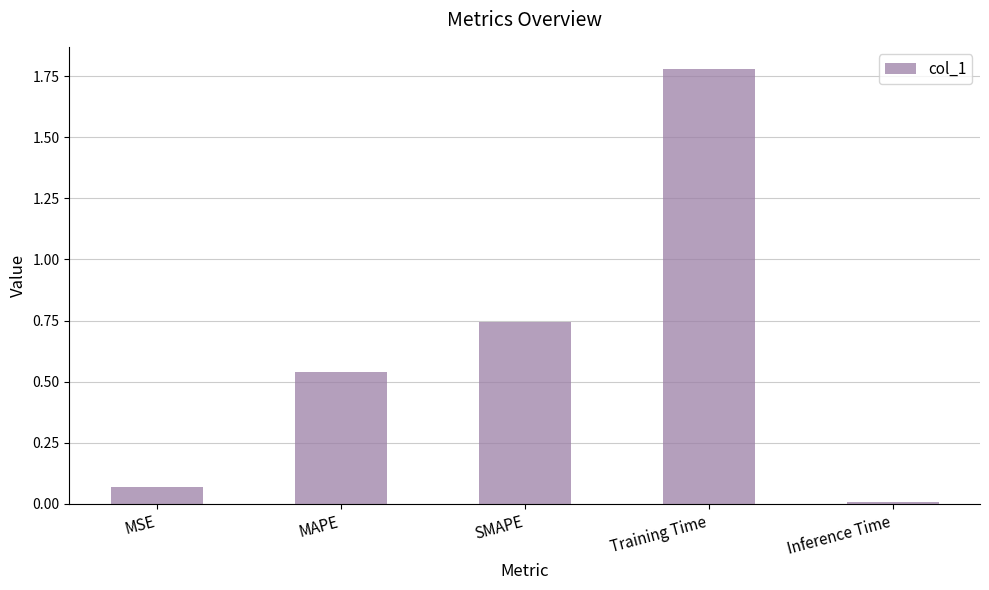

List the labels in order of value, largest first.

Training Time, SMAPE, MAPE, MSE, Inference Time